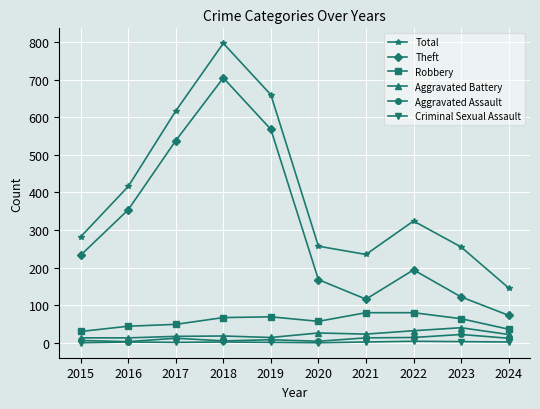

How many lines are shown in the chart?

6